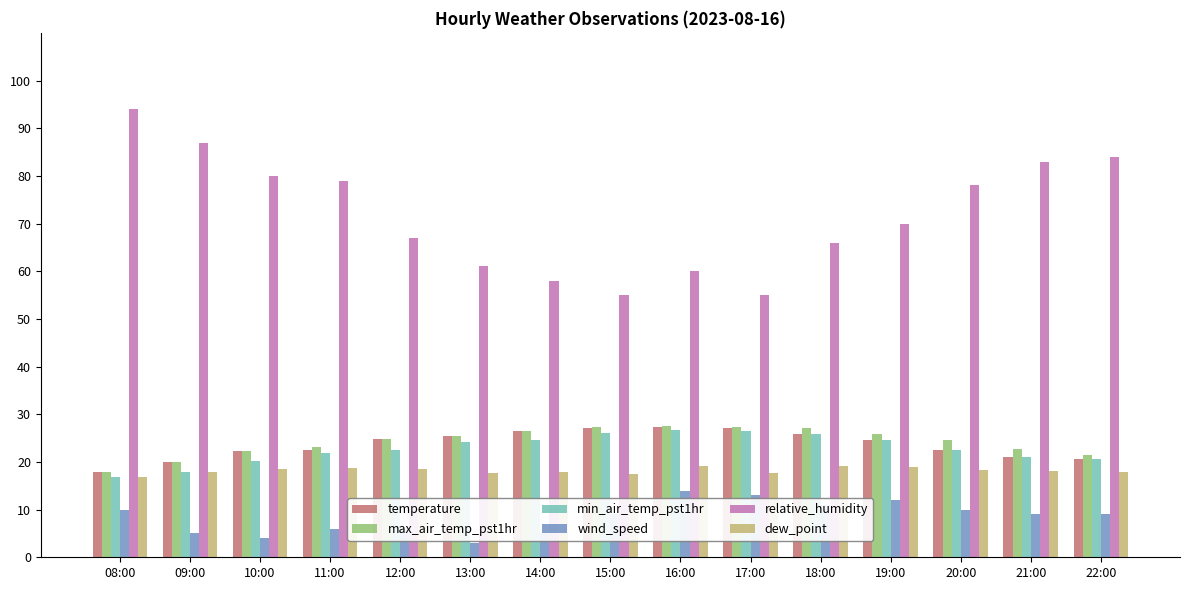

What is the difference between the dew_point values at 22:00 and 11:00?

0.9